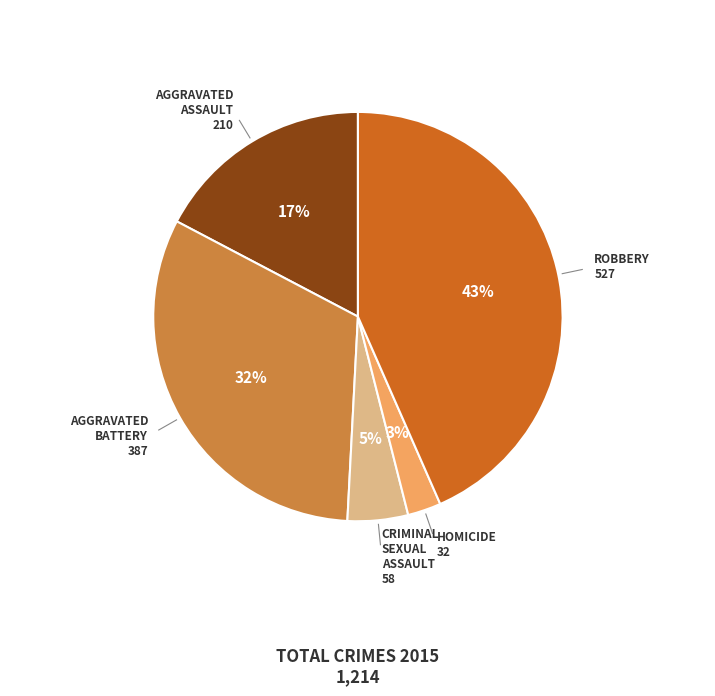

Is there a majority slice in this chart?

No